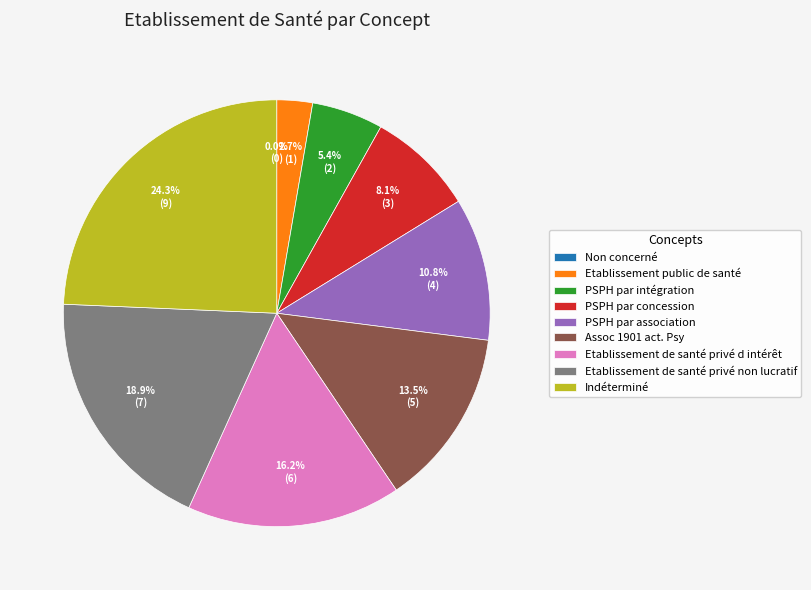

Count the number of slices in the pie.

9